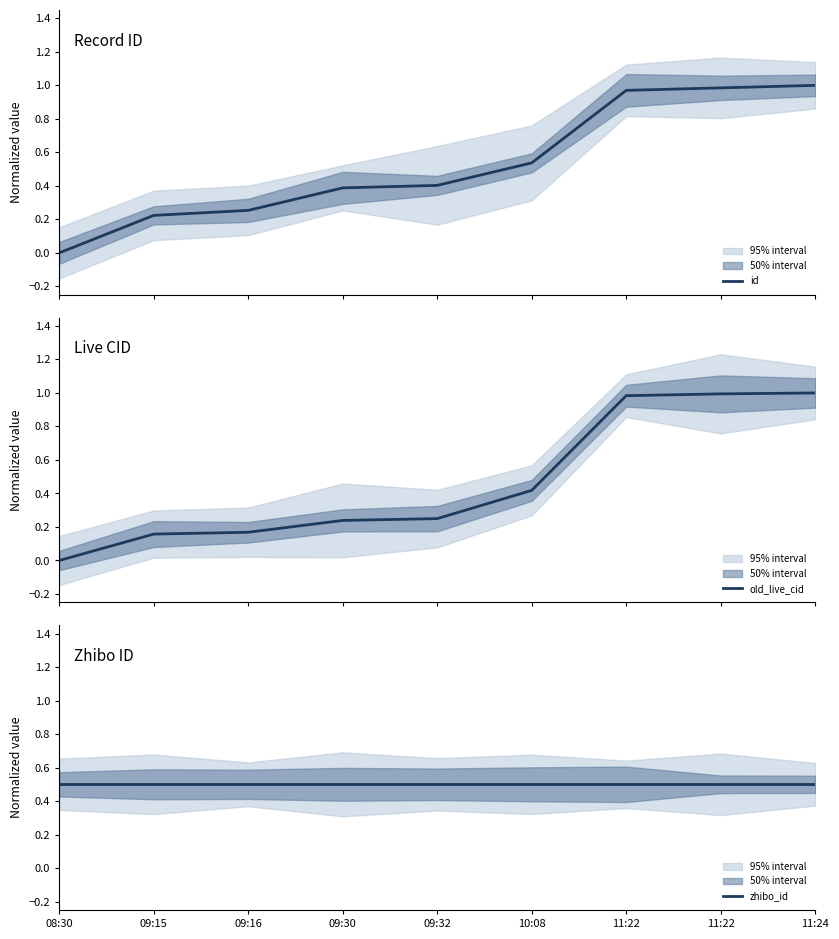

How many data points does each series have?

9